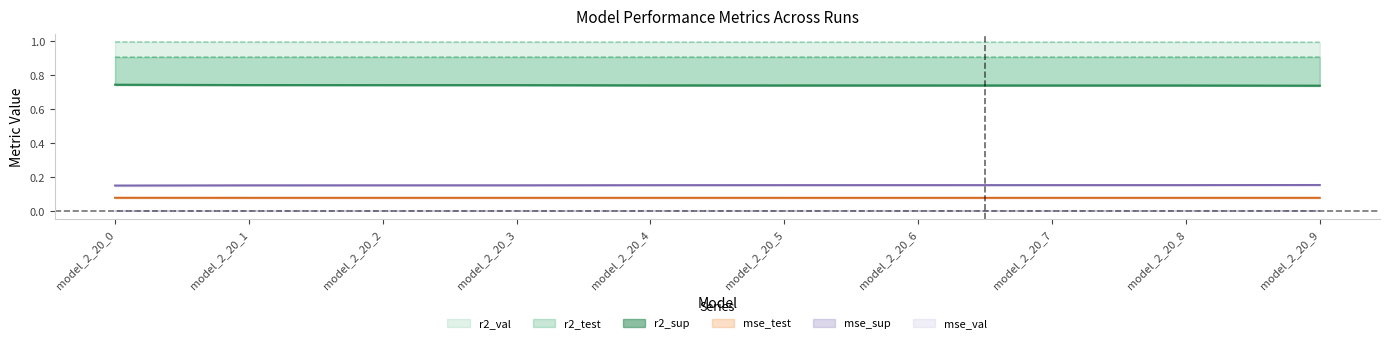

Reading left to right, transcribe all the data shown in this chart.

r2_val: 1.0	1.0	1.0	1.0	1.0	1.0	1.0	1.0	1.0	1.0
r2_test: 0.9	0.9	0.9	0.9	0.9	0.9	0.9	0.9	0.9	0.9
r2_sup: 0.7	0.7	0.7	0.7	0.7	0.7	0.7	0.7	0.7	0.7
mse_val: 0.0	0.0	0.0	0.0	0.0	0.0	0.0	0.0	0.0	0.0
mse_test: 0.1	0.1	0.1	0.1	0.1	0.1	0.1	0.1	0.1	0.1
mse_sup: 0.2	0.2	0.2	0.2	0.2	0.2	0.2	0.2	0.2	0.2